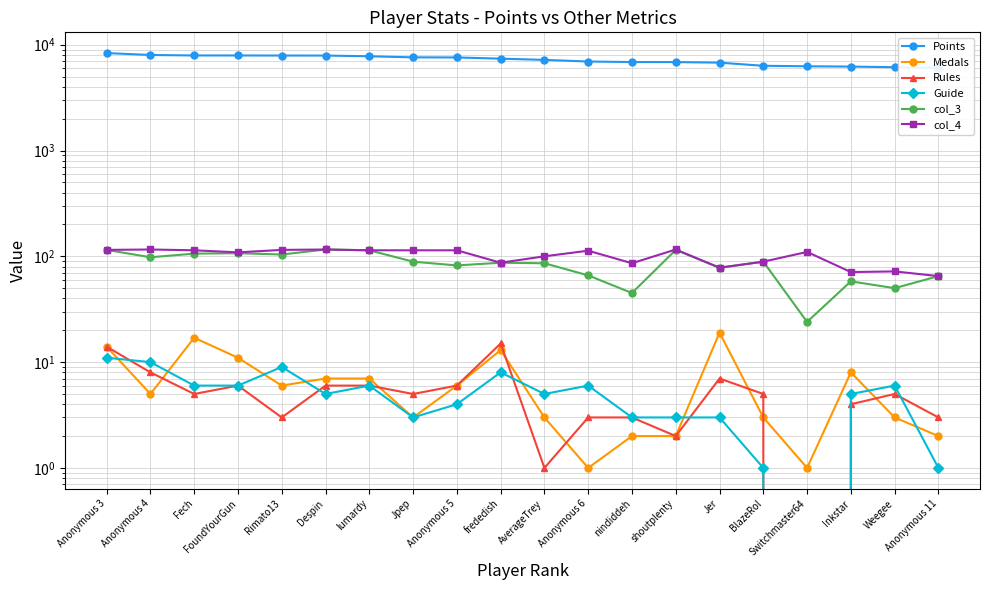

What is the difference between the second highest and minimum values in the Rules series?

14